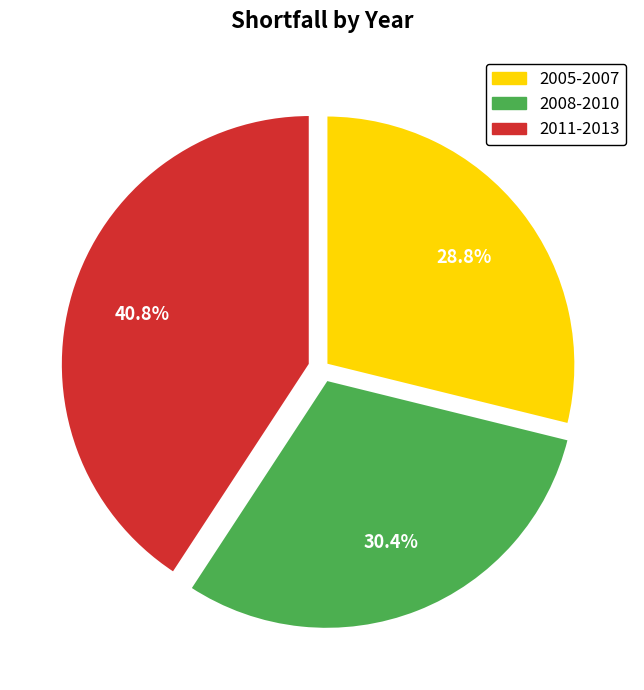

Is the sum of 2011-2013 and 2005-2007 greater than half?

Yes